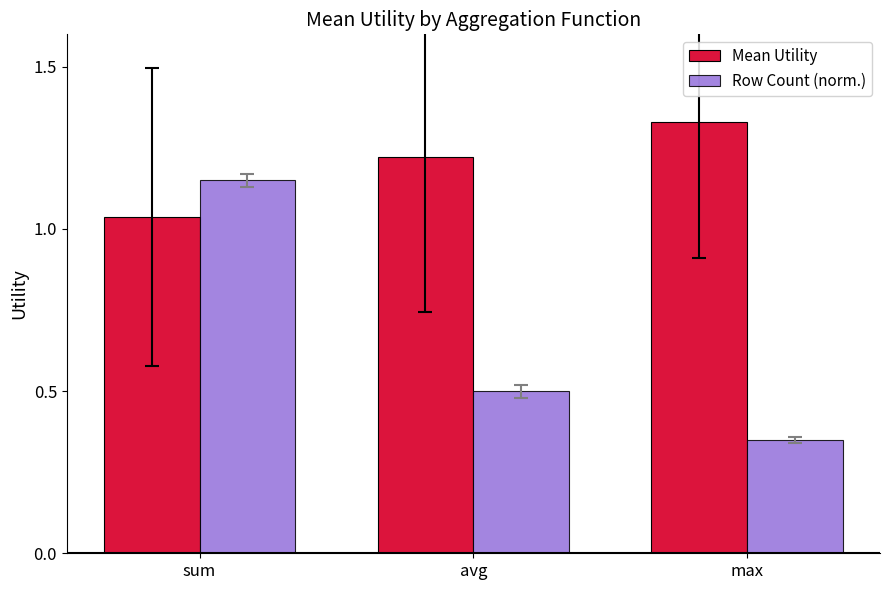

What position from the left is max?

3